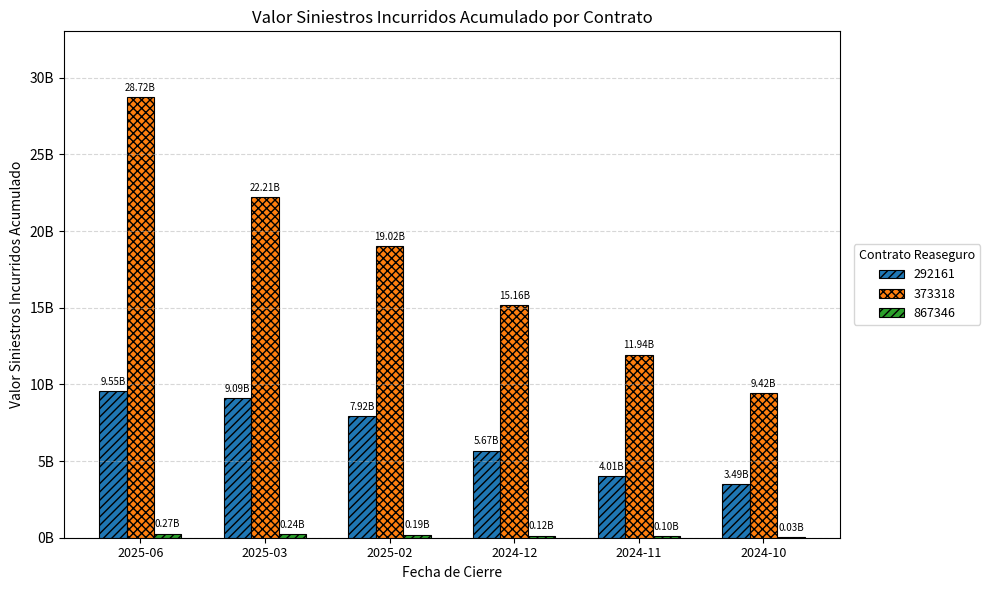

How many data points in 292161 are less than 7924512371?

3